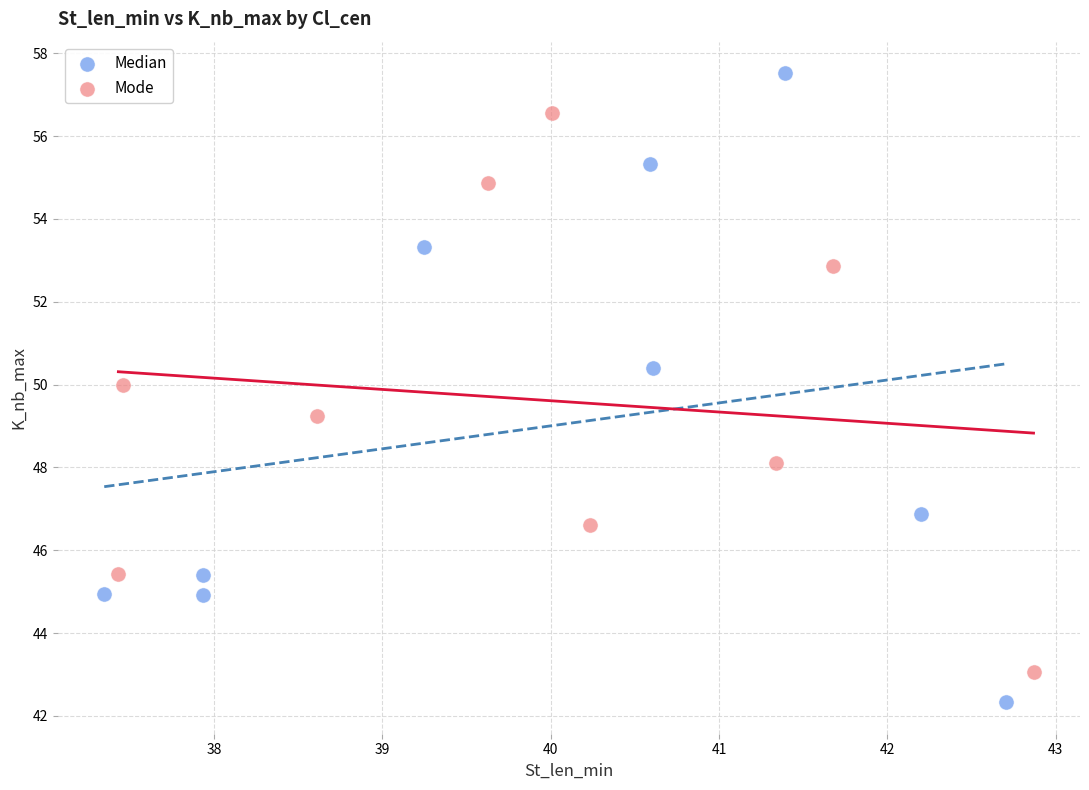

Which series contains the lowest Y value?

Median